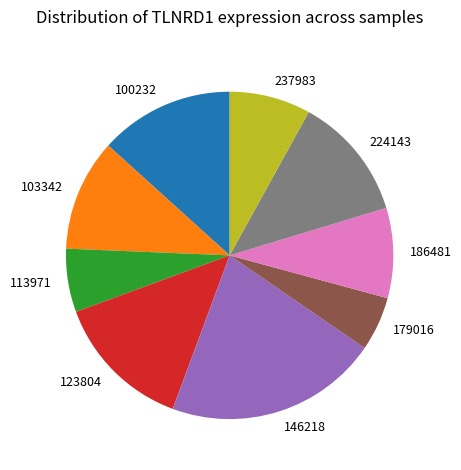

Between 179016 and 186481, which is larger?

186481